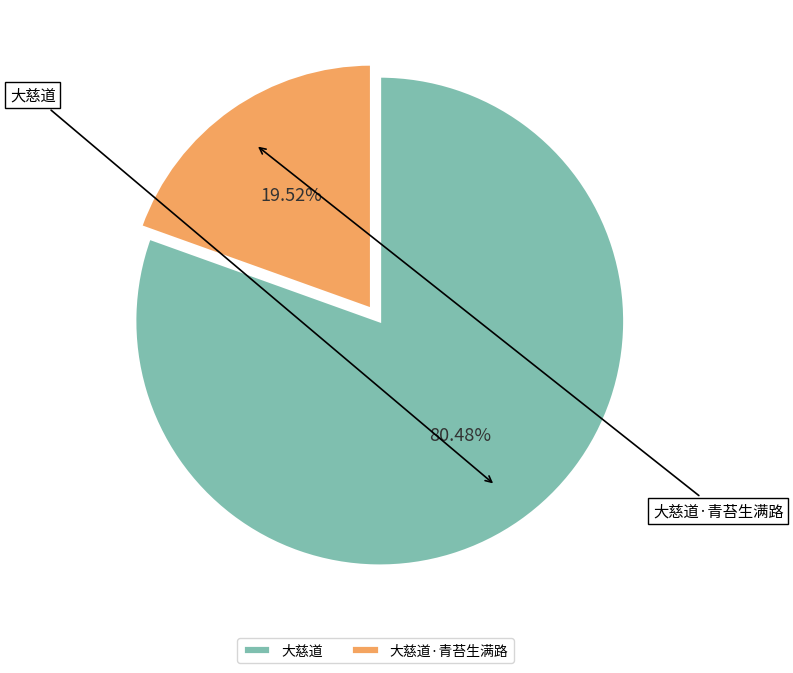

What is the largest slice in the pie chart?

大慈道